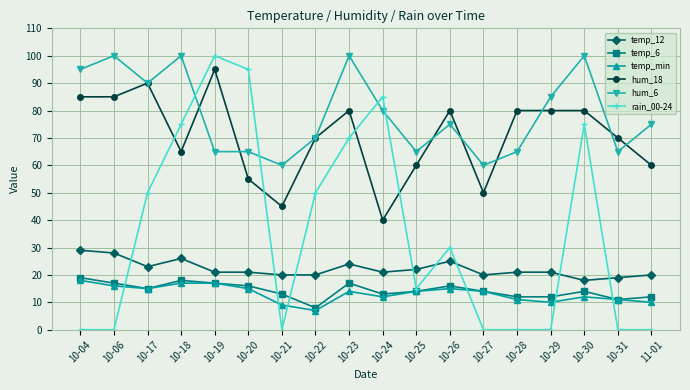

What is the approximate value of hum_18 at 10-19?

95